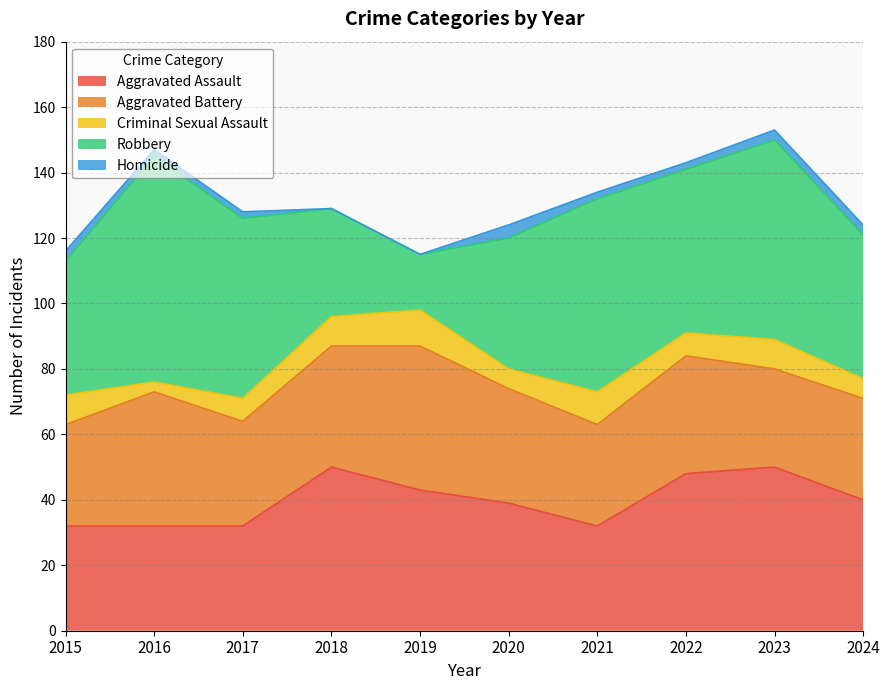

Read the Homicide value at 2016.

2